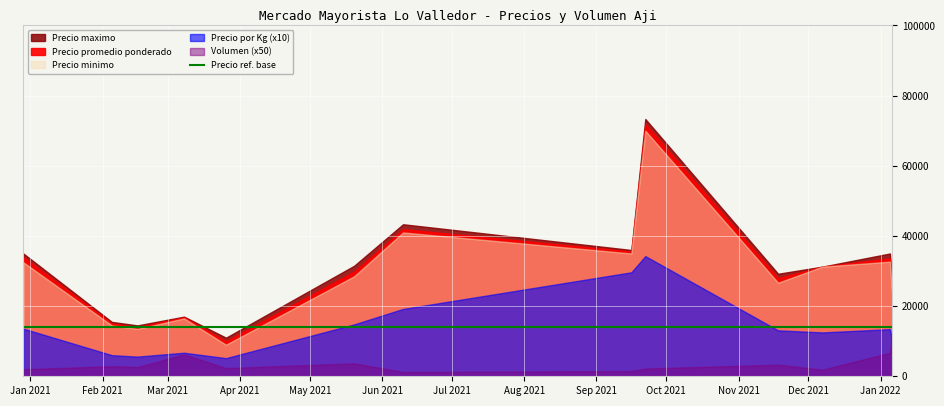

True or false: Precio por Kg and Precio minimo intersect in this chart.

False